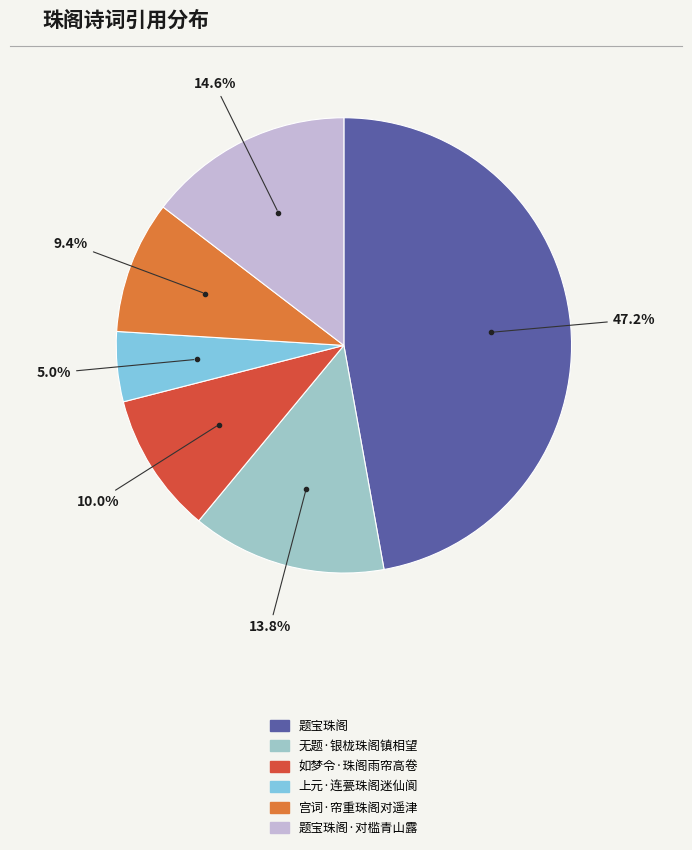

Is there a majority slice in this chart?

No